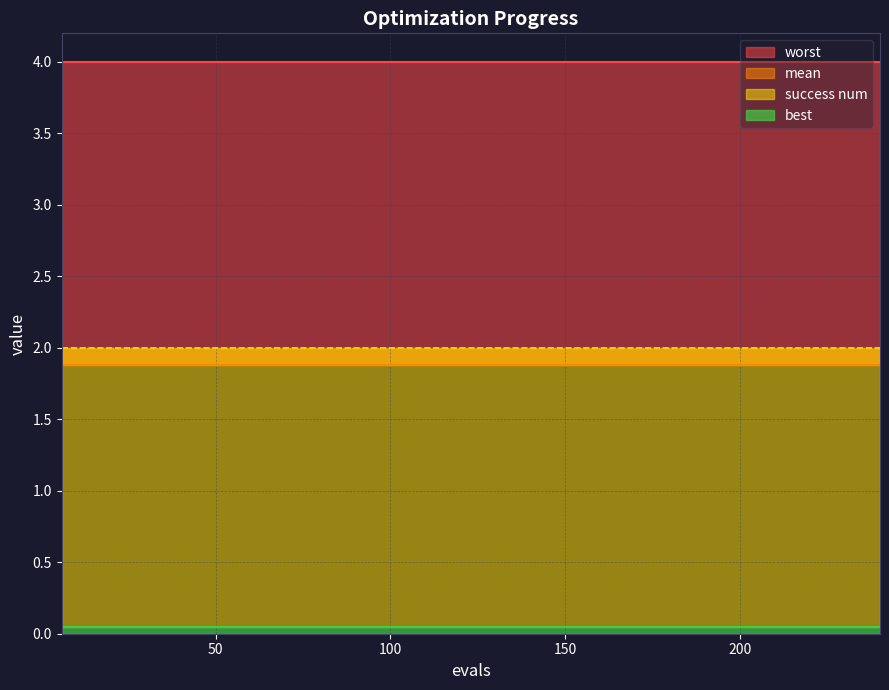

At 37, list the series in order from smallest to largest.

best, mean, success num, worst